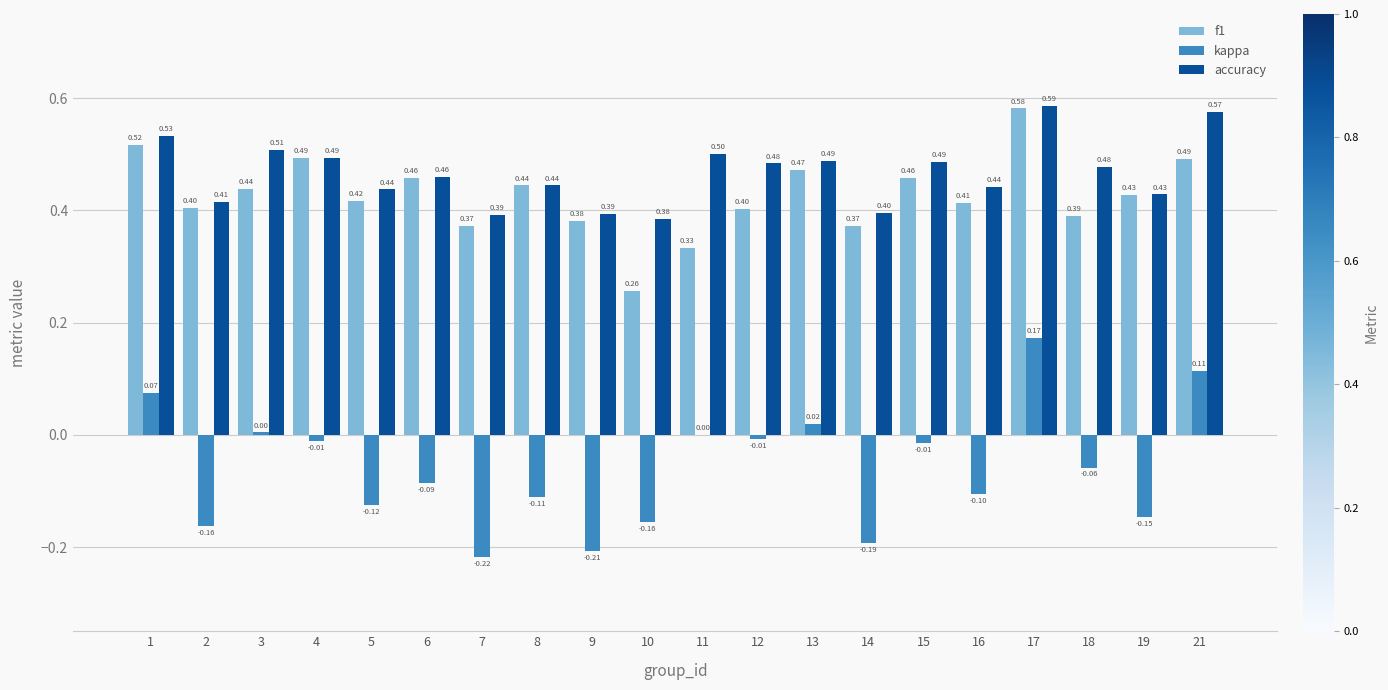

What is the average value of the kappa series?

-0.1